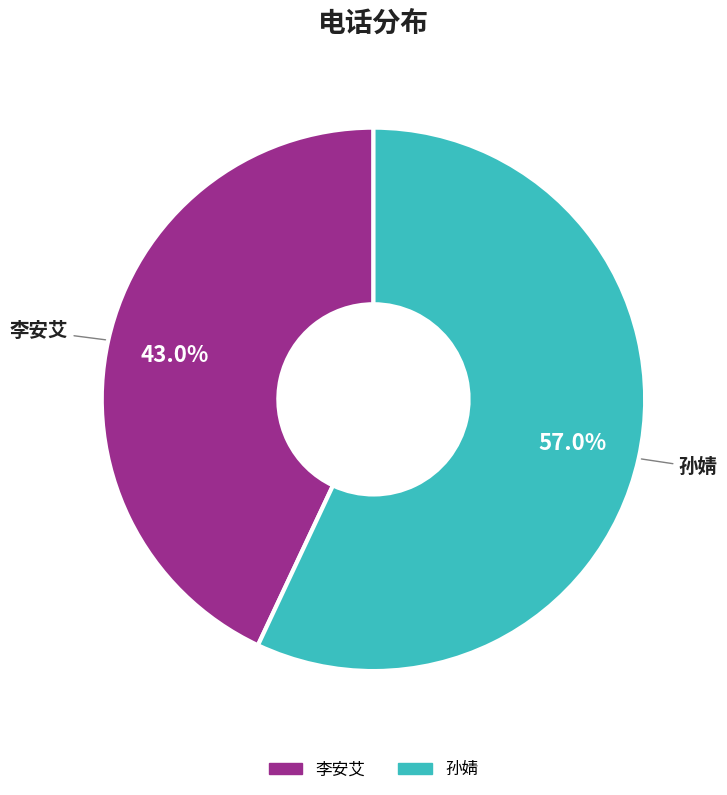

Which slice is the largest?

孙婧